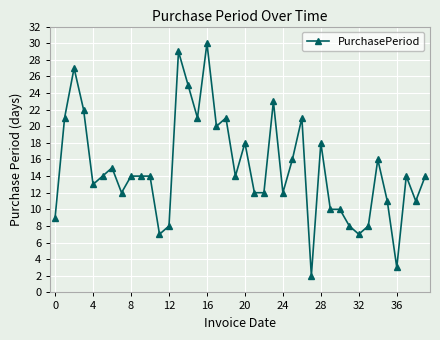

What is the value of the 16th point from the left?

21